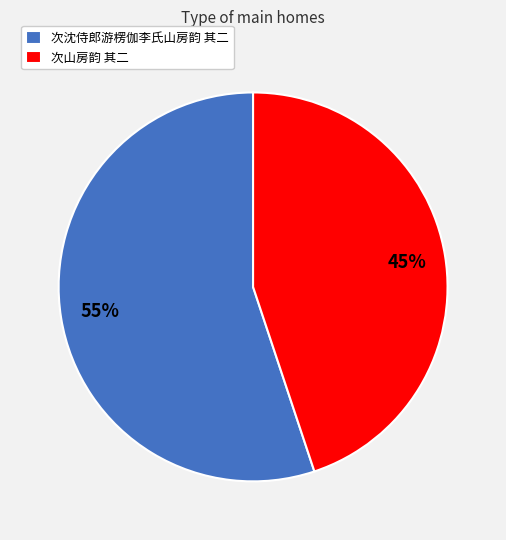

Rank the categories by value from highest to lowest.

次沈侍郎游楞伽李氏山房韵 其二, 次山房韵 其二